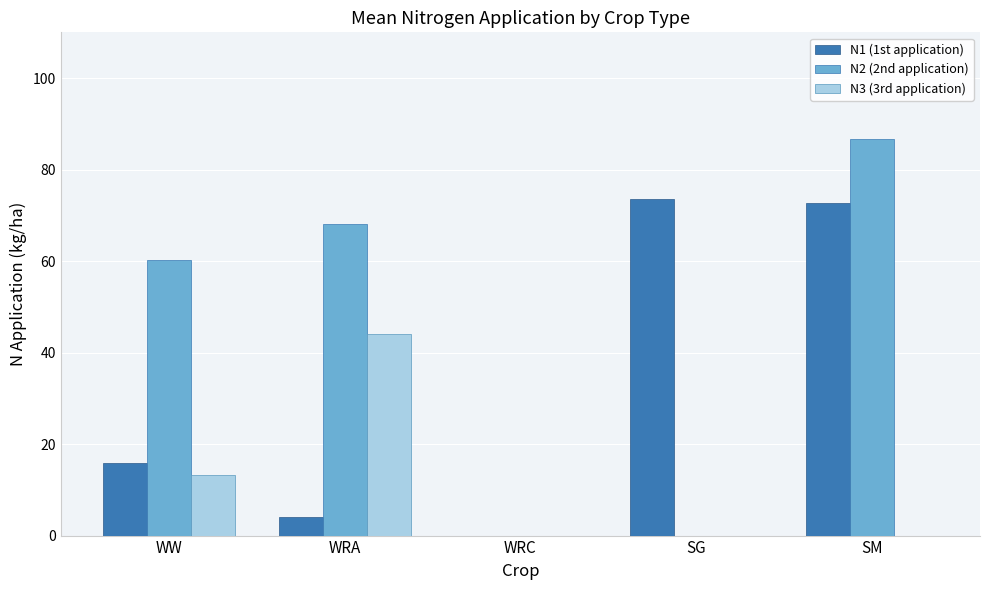

At which label does N3 (3rd application) reach its peak?

WRA